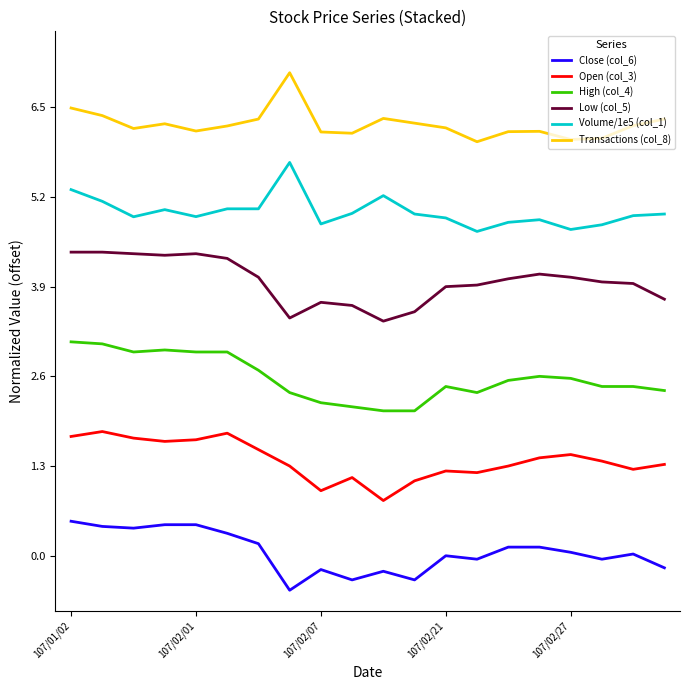

What is the average value of the Volume/1e5 (col_1) series?

5.5